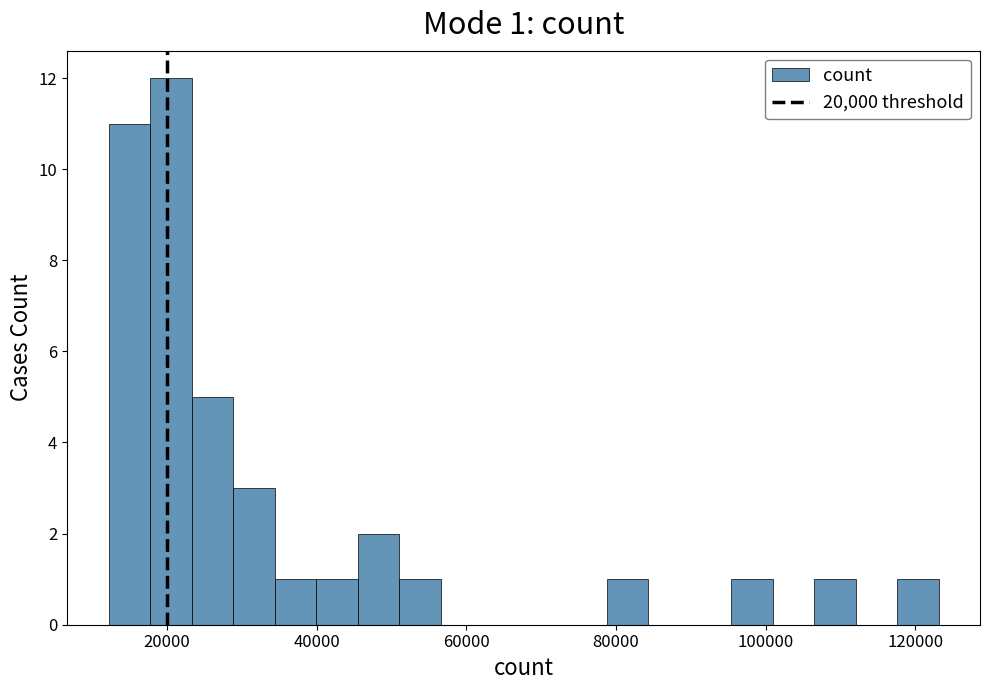

Around what value on the x-axis is the tallest bar? Give the approximate position of its centre, as read against the axis.

20000